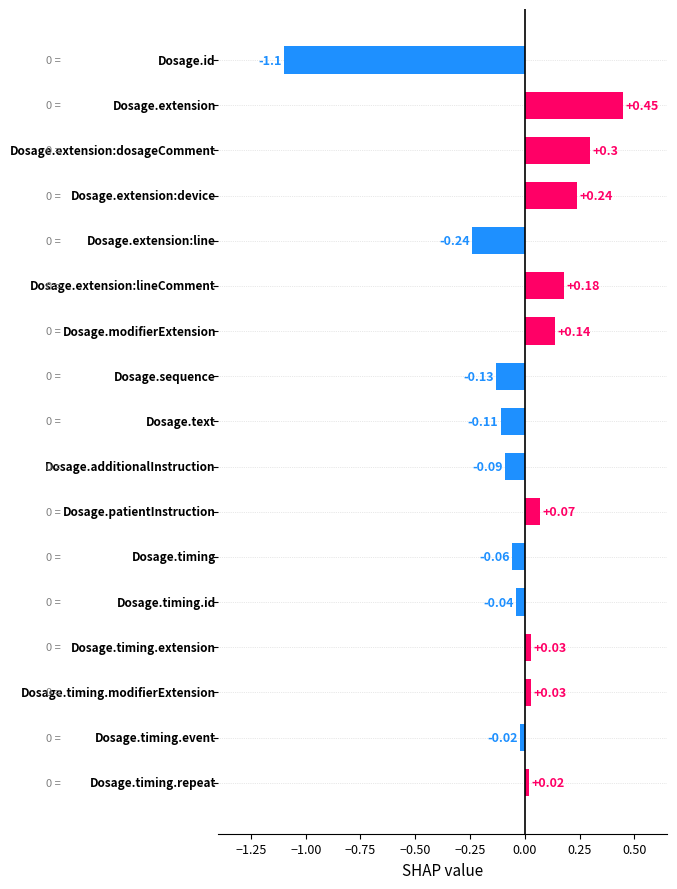

What is the sum of all values?

-0.3